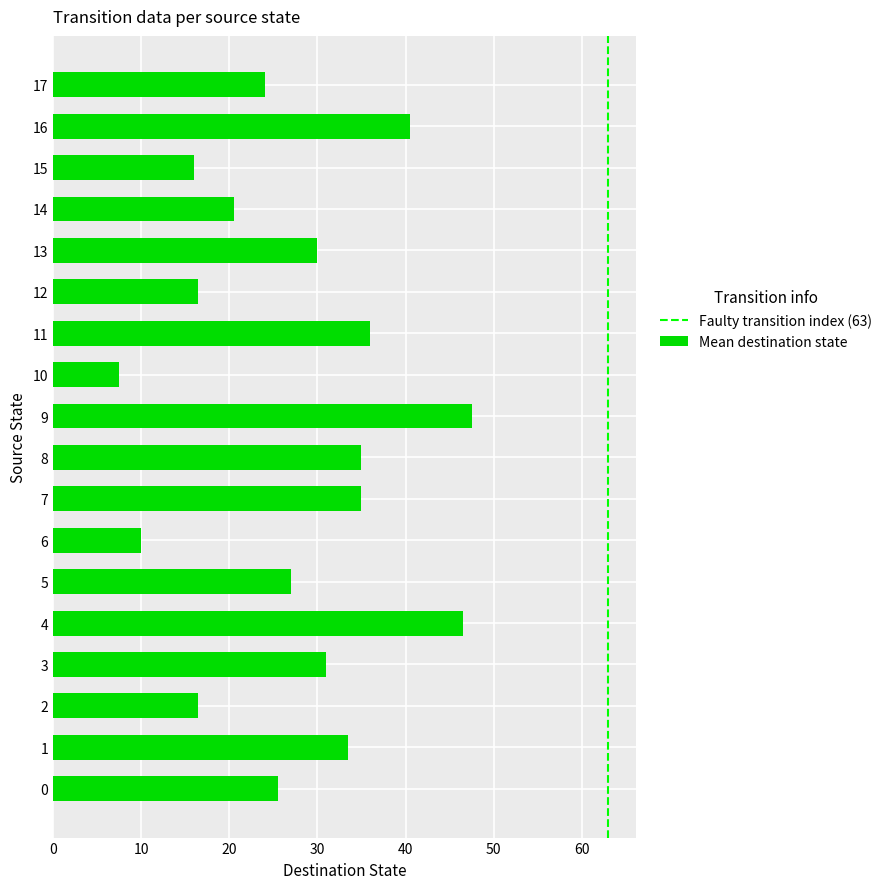

Does the chart contain any negative values?

No